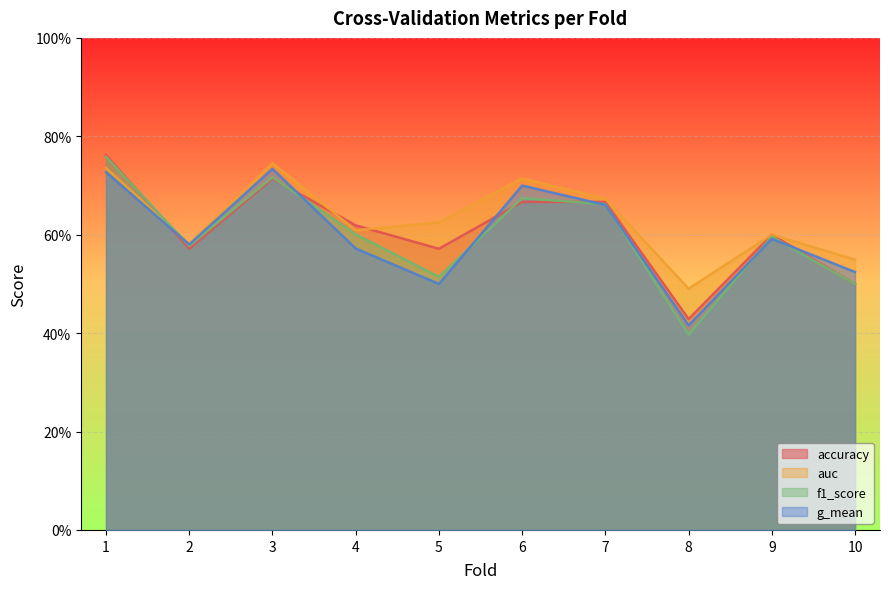

Reading left to right, extract all data points from this chart.

accuracy: 1=0.8	2=0.6	3=0.7	4=0.6	5=0.6	6=0.7	7=0.7	8=0.4	9=0.6	10=0.5
auc: 1=0.7	2=0.6	3=0.7	4=0.6	5=0.6	6=0.7	7=0.7	8=0.5	9=0.6	10=0.5
f1_score: 1=0.8	2=0.6	3=0.7	4=0.6	5=0.5	6=0.7	7=0.7	8=0.4	9=0.6	10=0.5
g_mean: 1=0.7	2=0.6	3=0.7	4=0.6	5=0.5	6=0.7	7=0.7	8=0.4	9=0.6	10=0.5